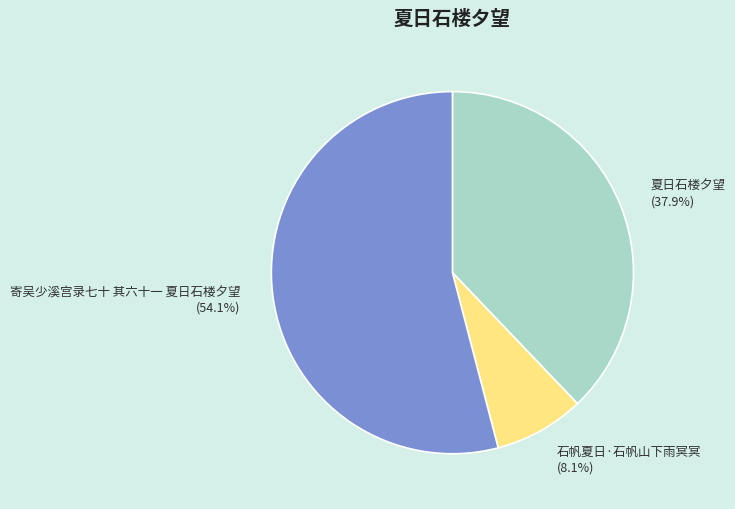

To the nearest percent, what percentage of the pie is 石帆夏日·石帆山下雨冥冥?

8%